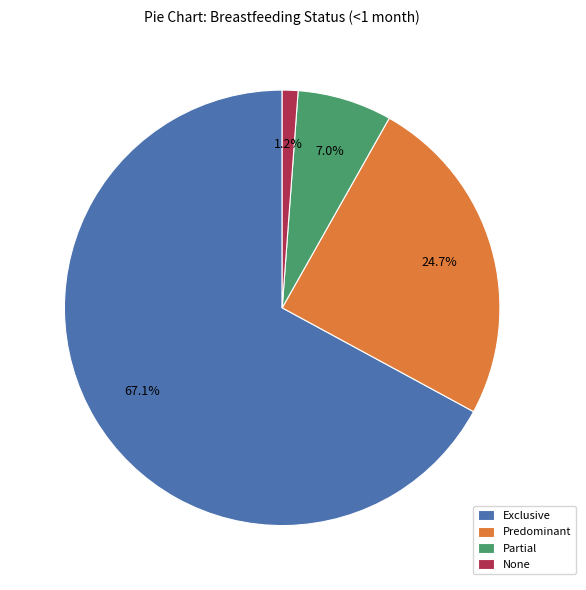

Count the number of slices in the pie.

4